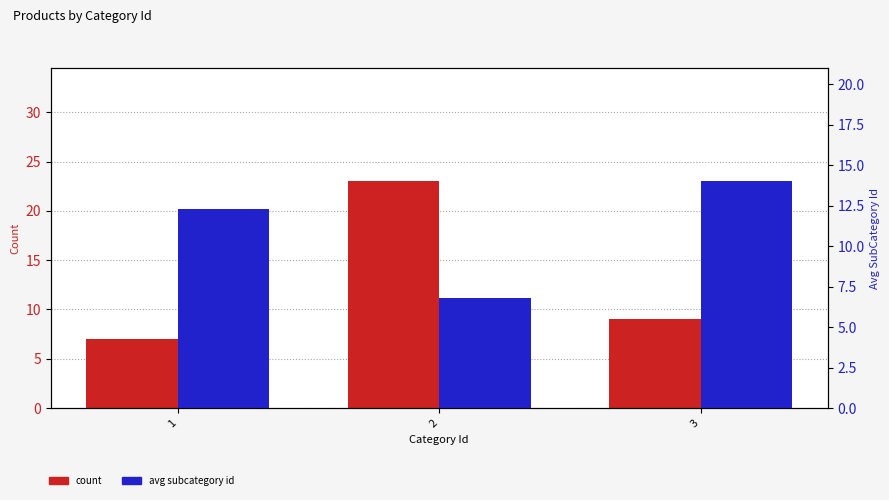

True or false: count has a value of 23.0 at 2.

True